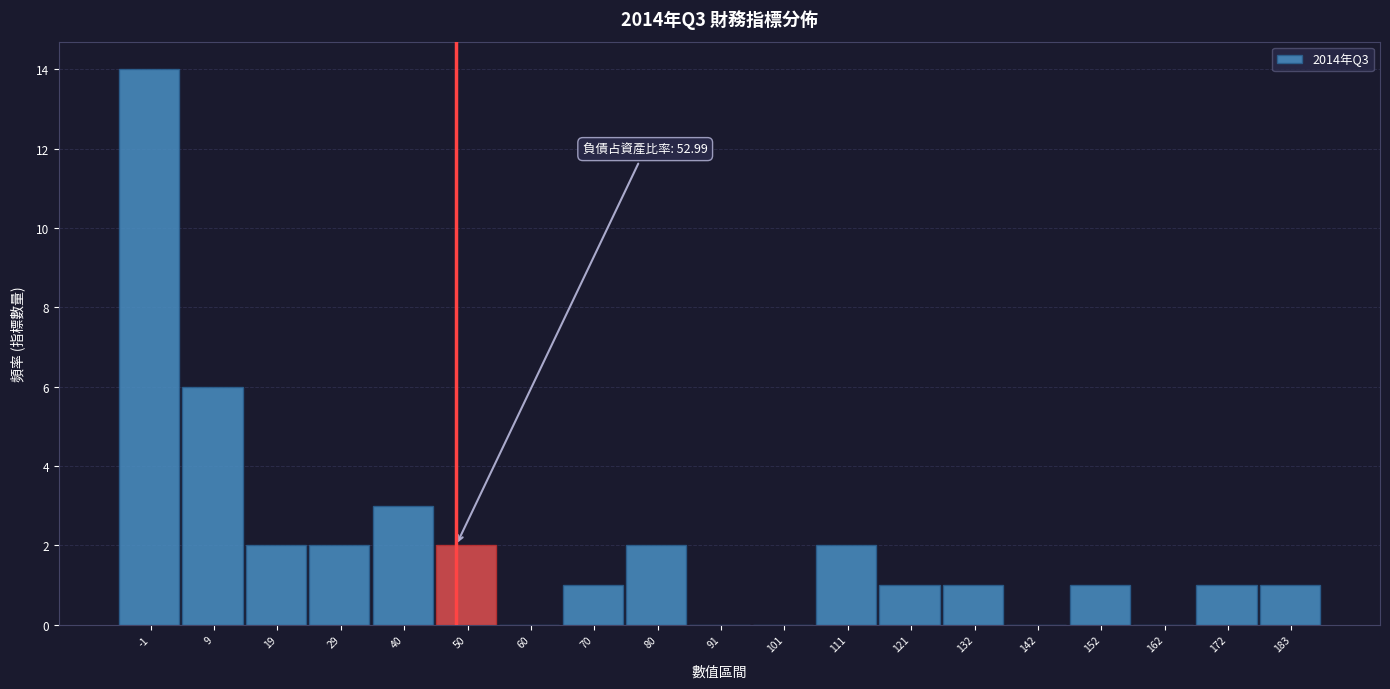

Reading left to right, what are all the values shown in this chart?

-1=14	9=6	19=2	29=2	40=3	50=2	60=0	70=1	80=2	91=0	101=0	111=2	121=1	132=1	142=0	152=1	162=0	172=1	183=1